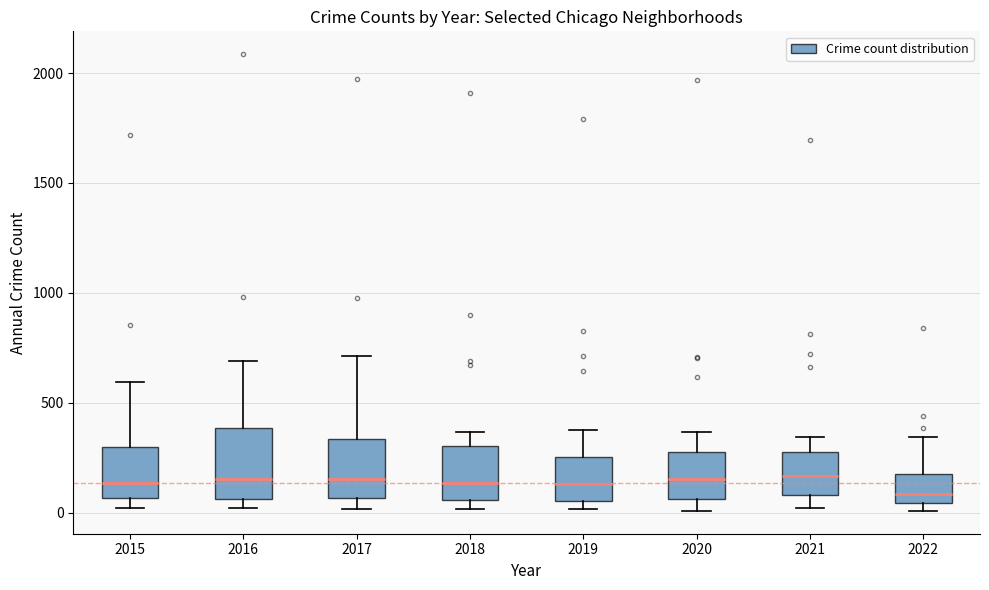

Reading left to right, transcribe this box plot: for each box, give where its median line is, the range the box spans, and where its two whiskers end, as read against the y-axis. The values are not printed on the chart, so give them approximately, as read against the axis.

2015: median 150, box 50 to 300, whiskers 0 to 600
2016: median 150, box 50 to 400, whiskers 0 to 700
2017: median 150, box 50 to 350, whiskers 0 to 700
2018: median 150, box 50 to 300, whiskers 0 to 350
2019: median 150, box 50 to 250, whiskers 0 to 400
2020: median 150, box 50 to 300, whiskers 0 to 350
2021: median 150, box 100 to 250, whiskers 0 to 350
2022: median 100, box 50 to 200, whiskers 0 to 350